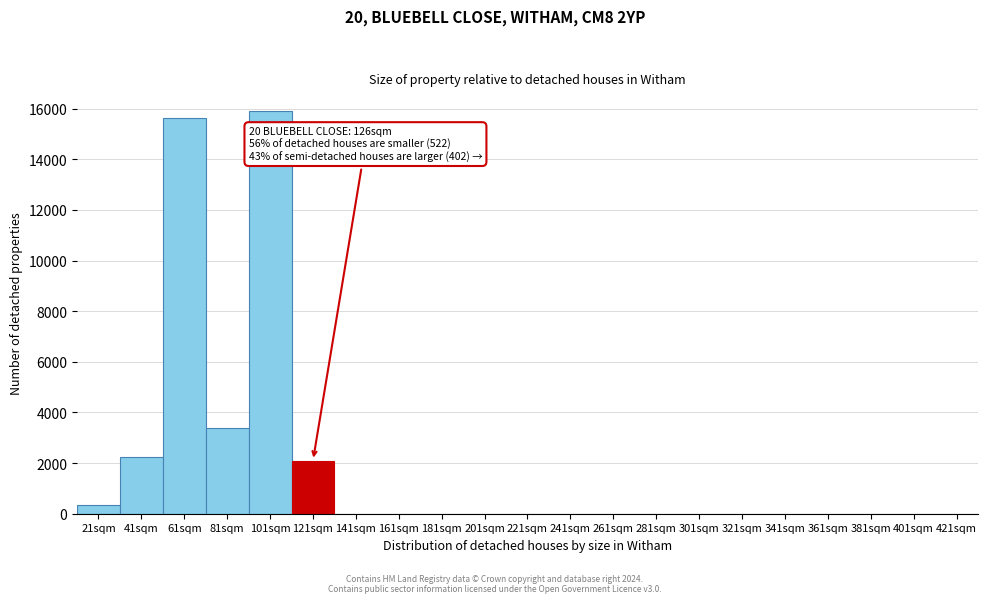

Reading left to right, what are all the values shown in this chart?

21sqm=346	41sqm=2226	61sqm=15615	81sqm=3382	101sqm=15891	121sqm=2101	141sqm=0	161sqm=0	181sqm=0	201sqm=0	221sqm=0	241sqm=0	261sqm=0	281sqm=0	301sqm=0	321sqm=0	341sqm=0	361sqm=0	381sqm=0	401sqm=0	421sqm=0